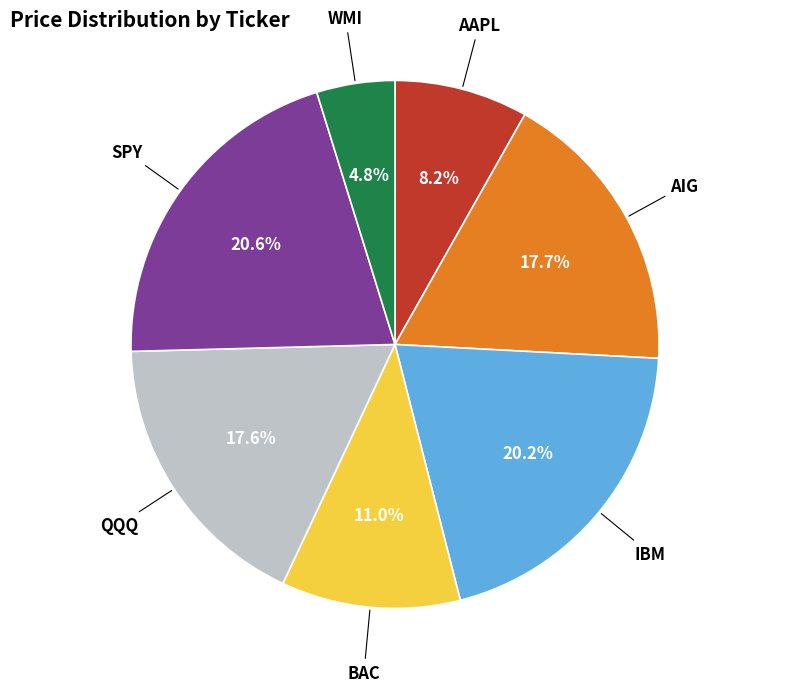

Is the sum of BAC and QQQ greater than half?

No